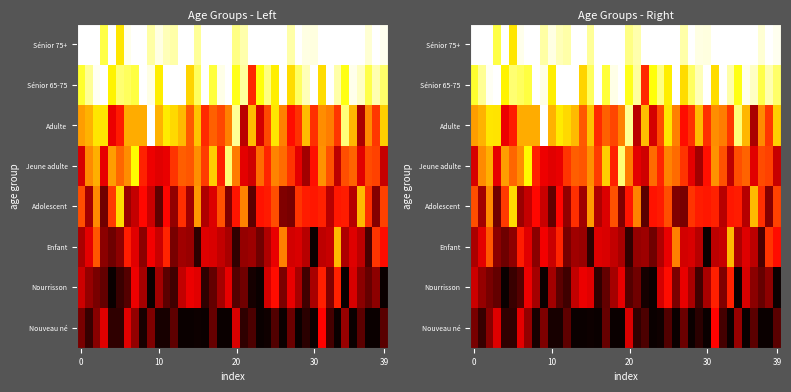

How many series are shown in this chart?

8